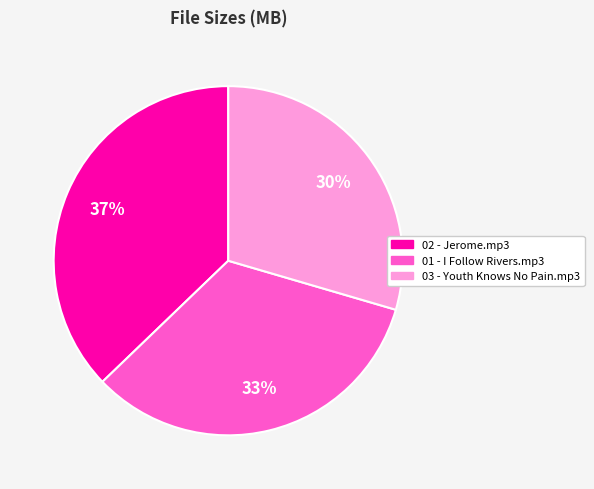

Is there any slice that represents more than half of the pie?

No